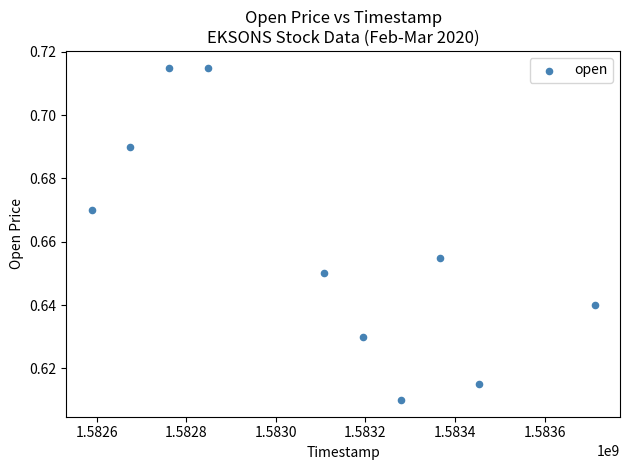

What is the range of X values (max minus min)?

1123200.0